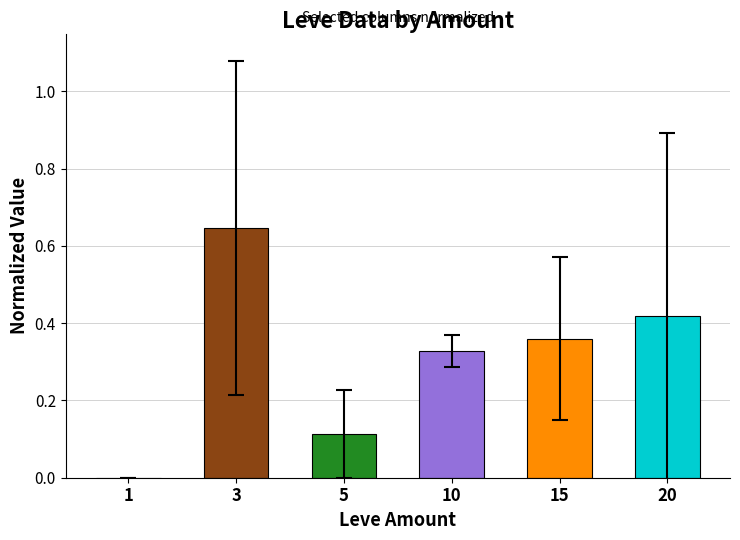

True or false: the data shows 0.0 at 1.

True